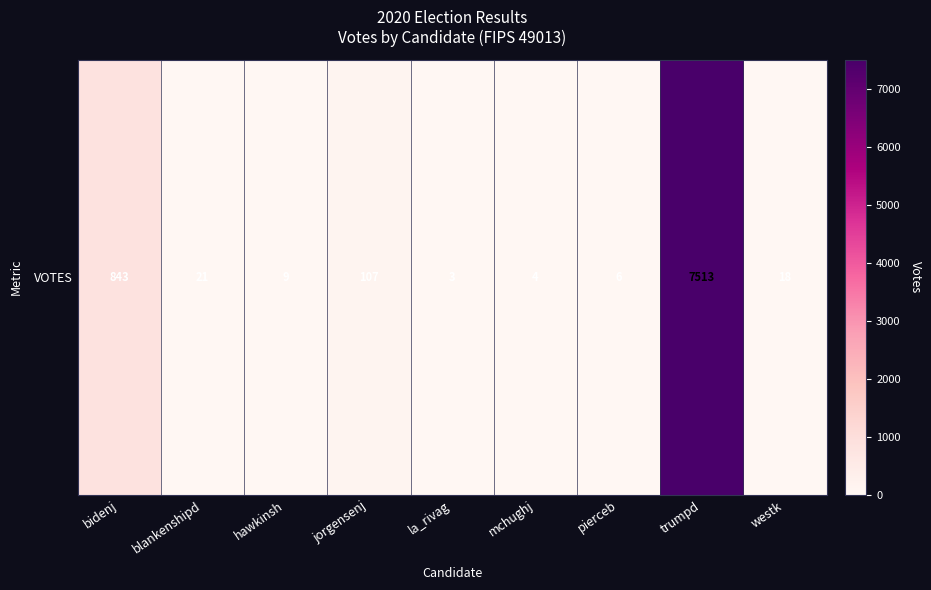

Reading left to right, extract all data points from this chart.

843	21	9	107	3	4	6	7513	18